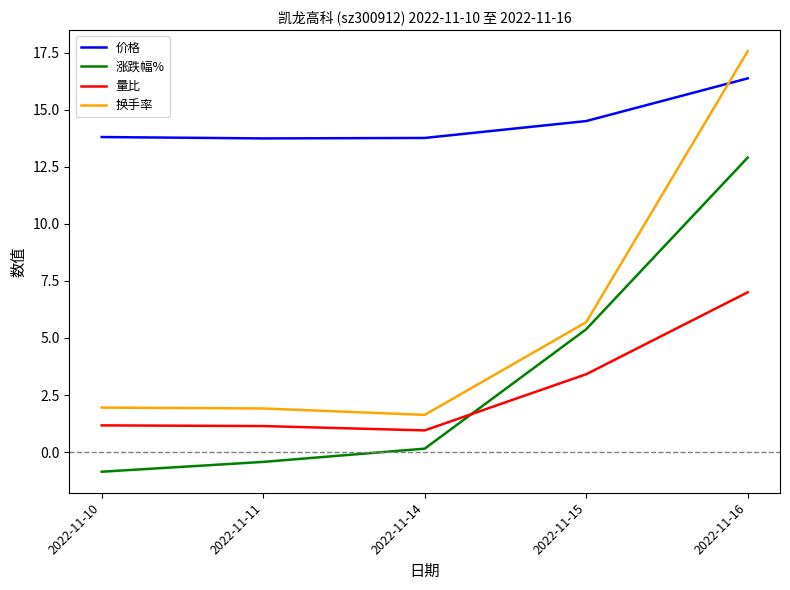

True or false: 涨跌幅% and 价格 intersect in this chart.

False